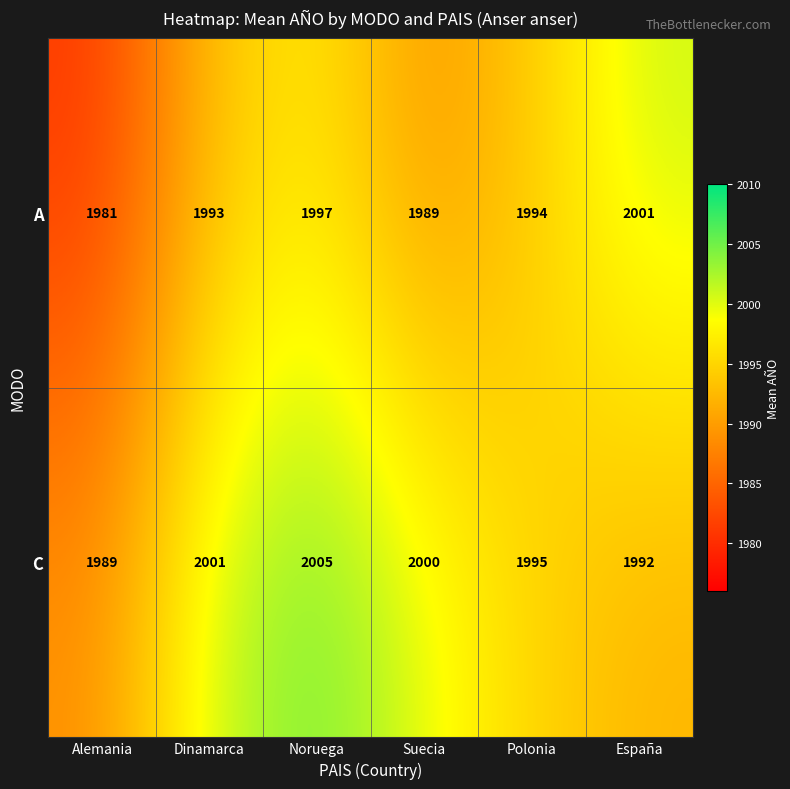

What is the sum of all A values?

11955